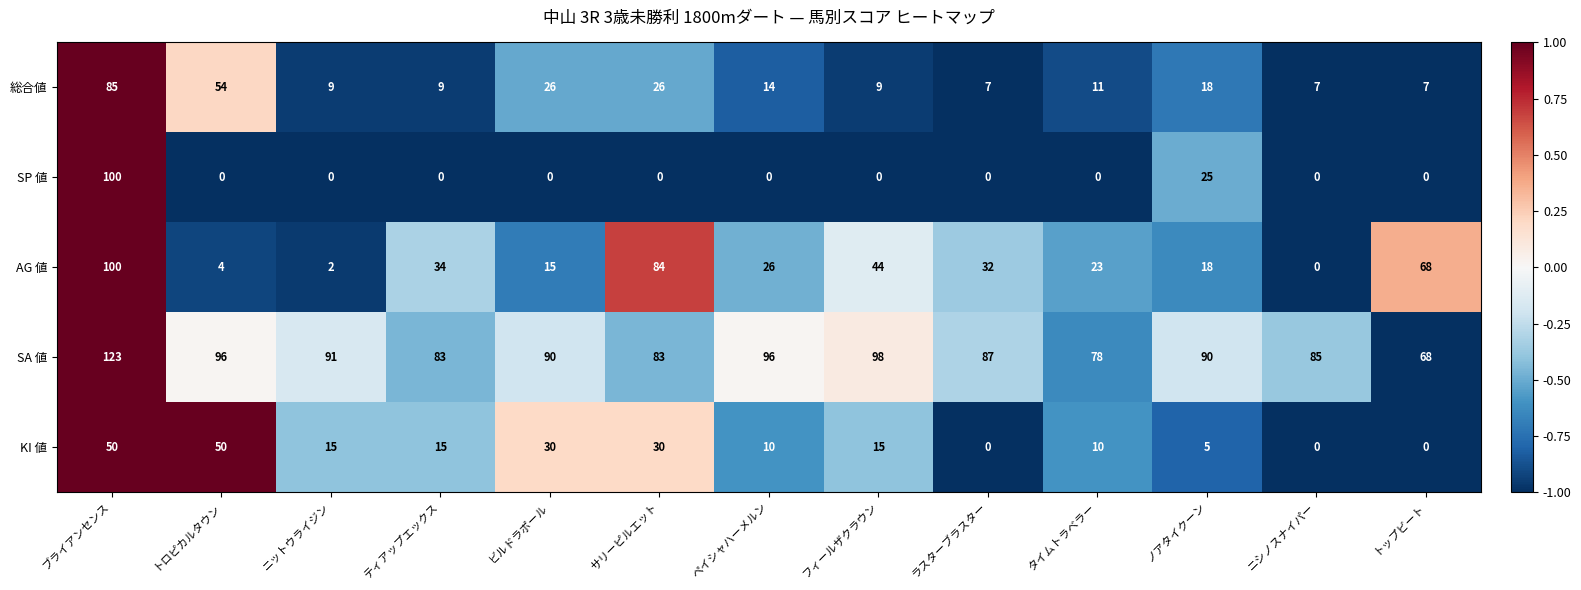

What value does the KI 値 series have at サリーピルエット, to the nearest 10?

30